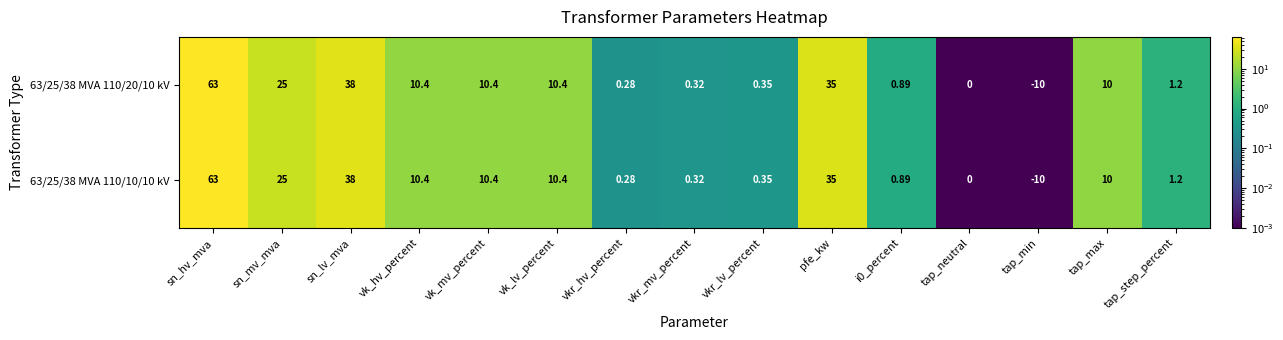

At which category is the sum across all series the highest?

sn_hv_mva